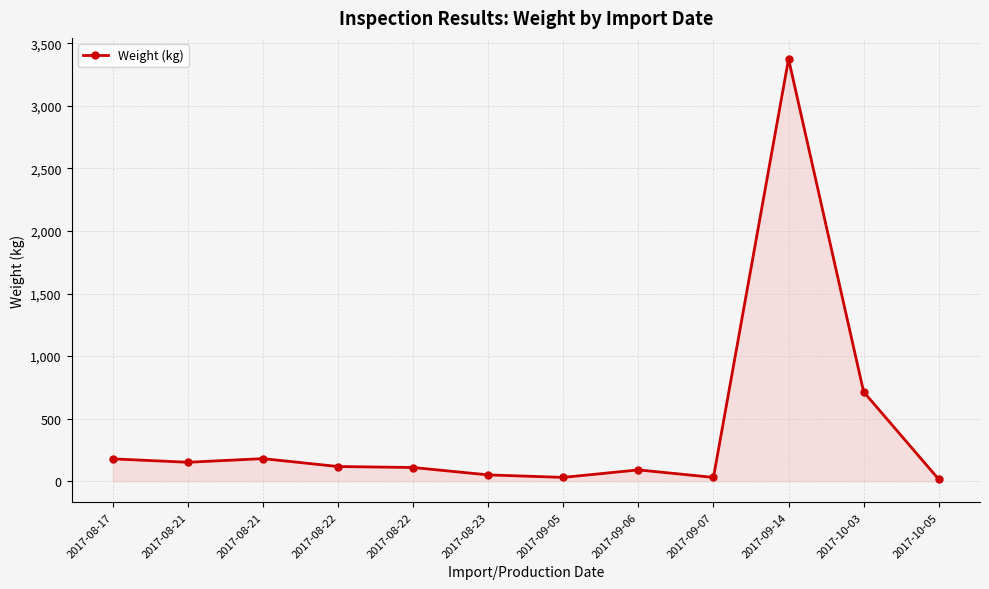

At which category does the chart reach its peak across all series?

2017-09-14